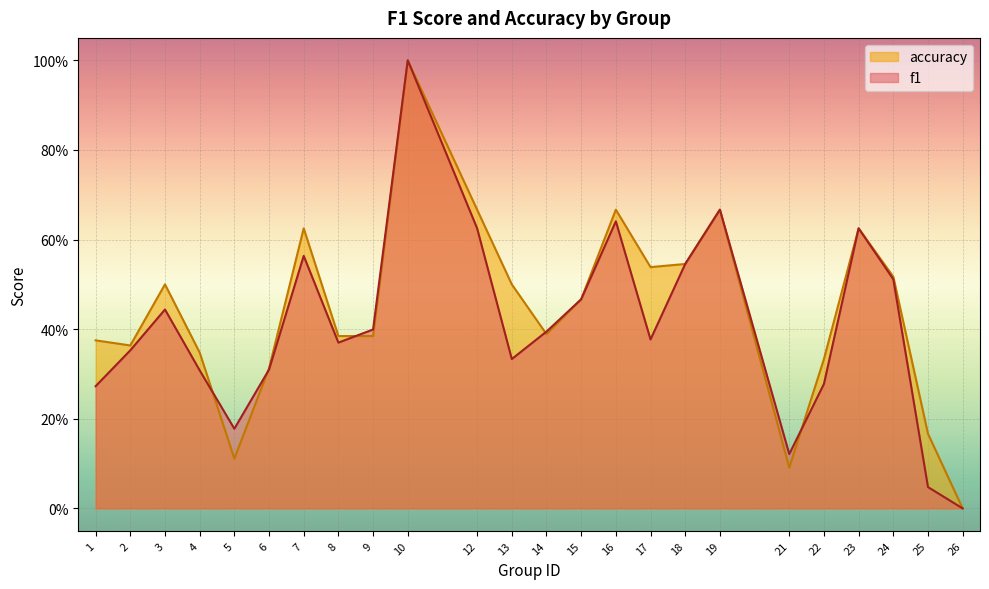

What are all the series names shown in the legend?

accuracy, f1